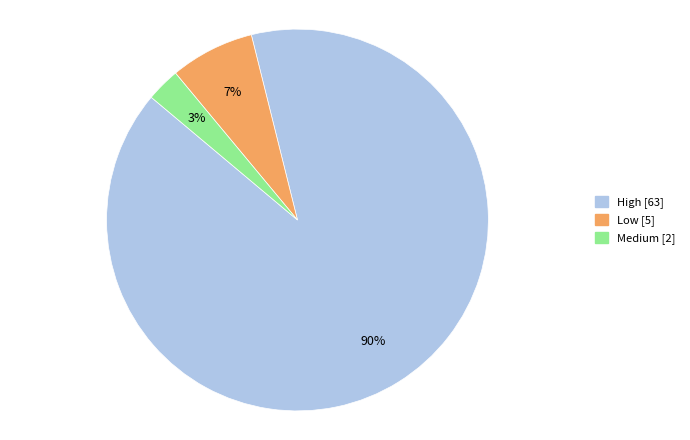

To the nearest percent, what is the average slice percentage?

33%